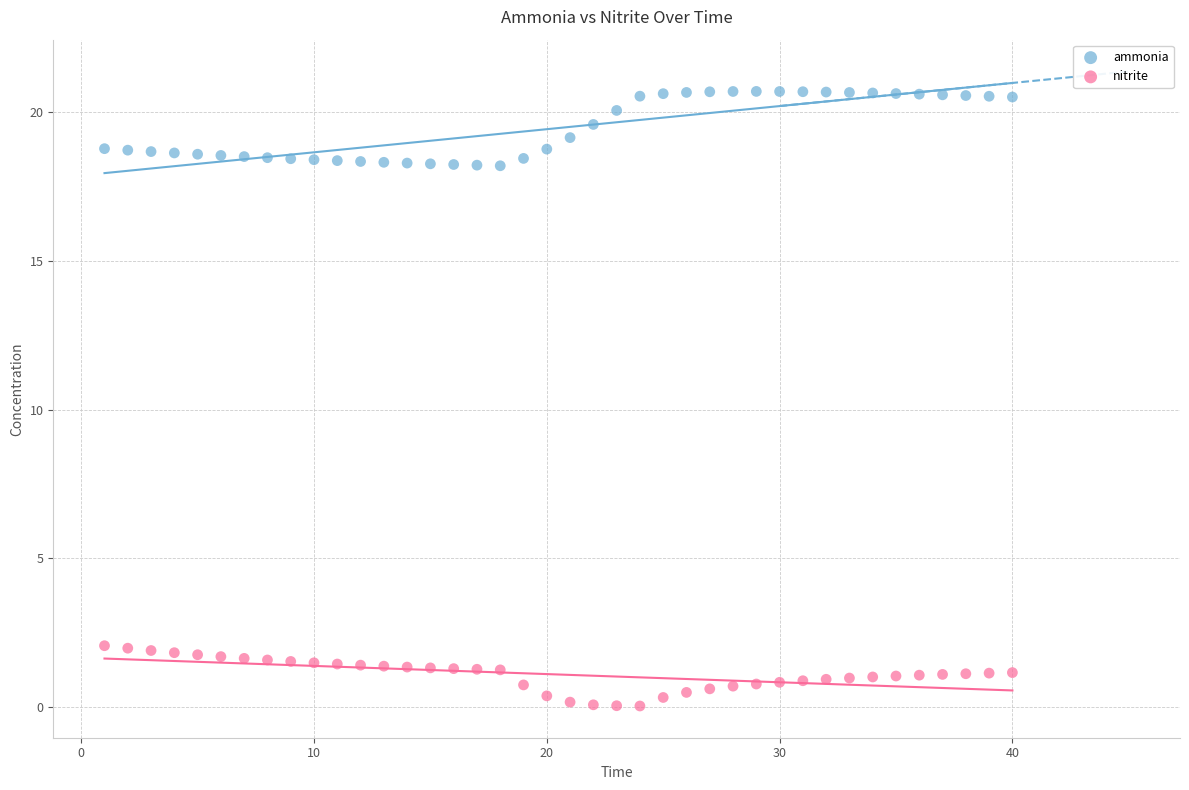

Which series contains the lowest Y value?

nitrite